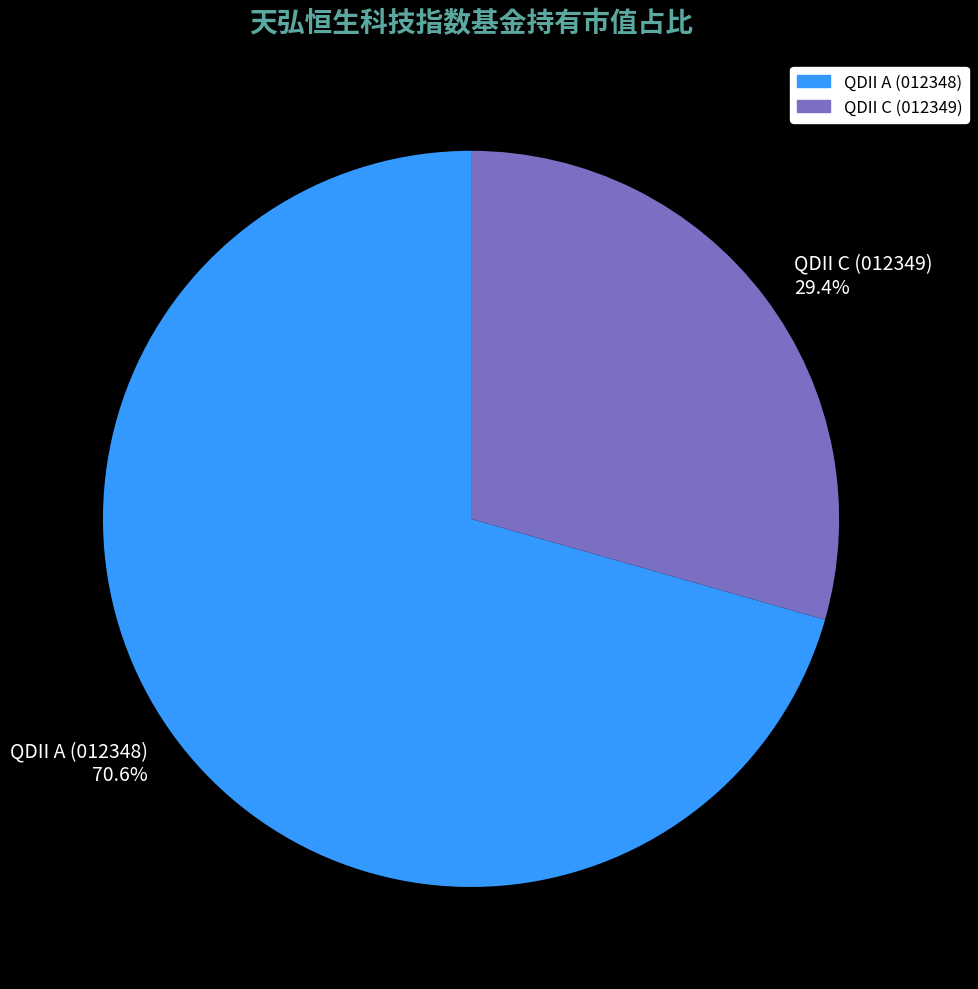

Does QDII C (012349) represent more than half of the total?

No